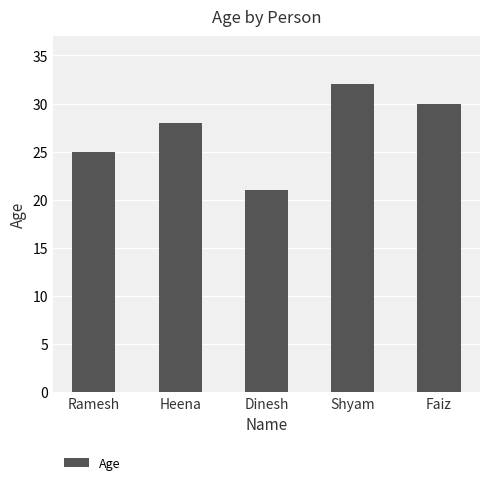

Are the bars grouped side by side (vs. stacked)?

No